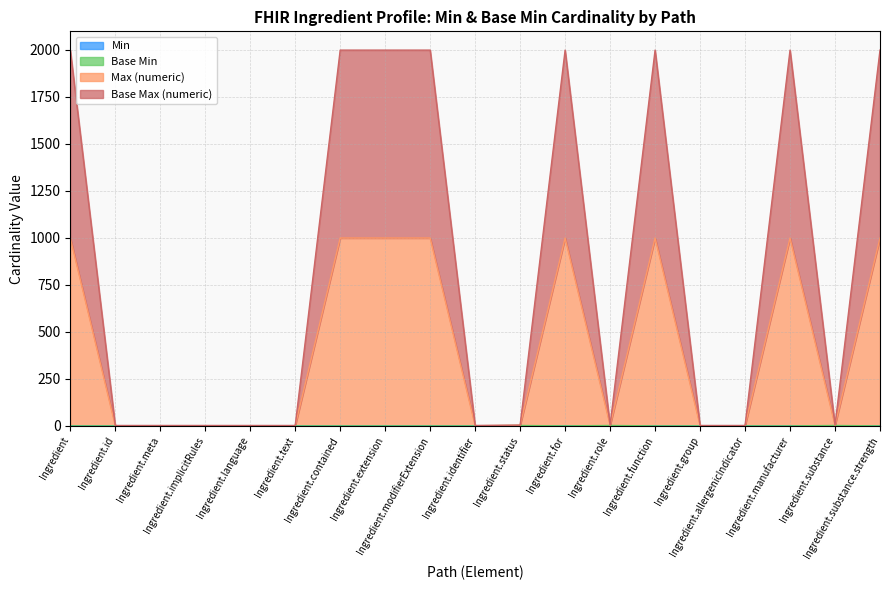

What is the label of the 12th point from the right?

Ingredient.extension